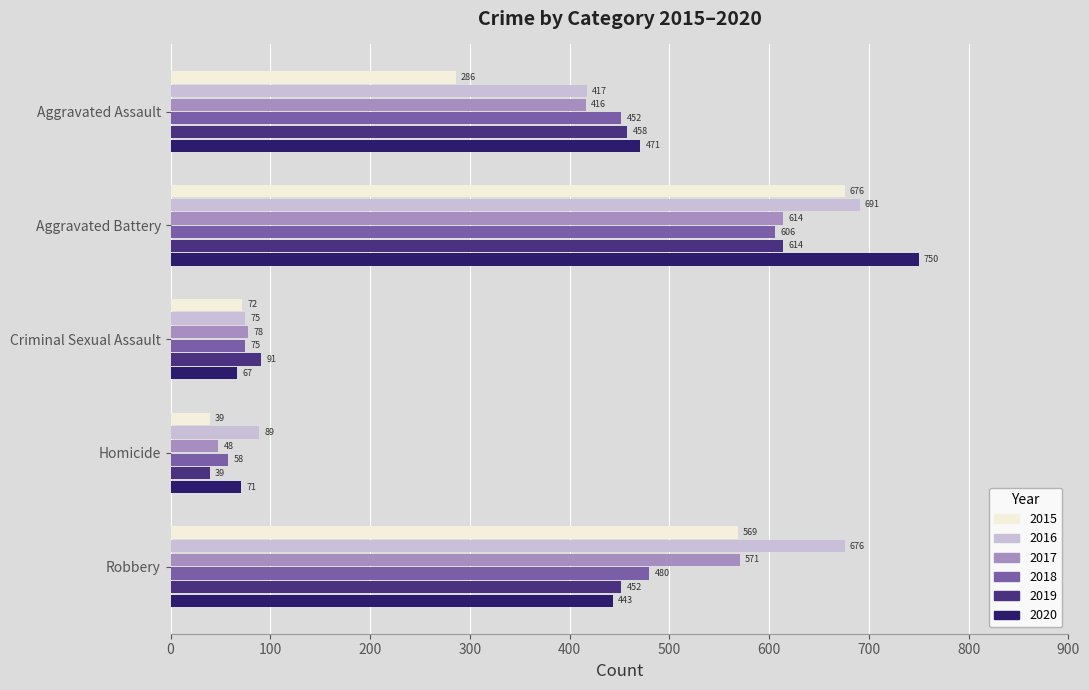

Read the 2015 value at Robbery, to the nearest 10.

570